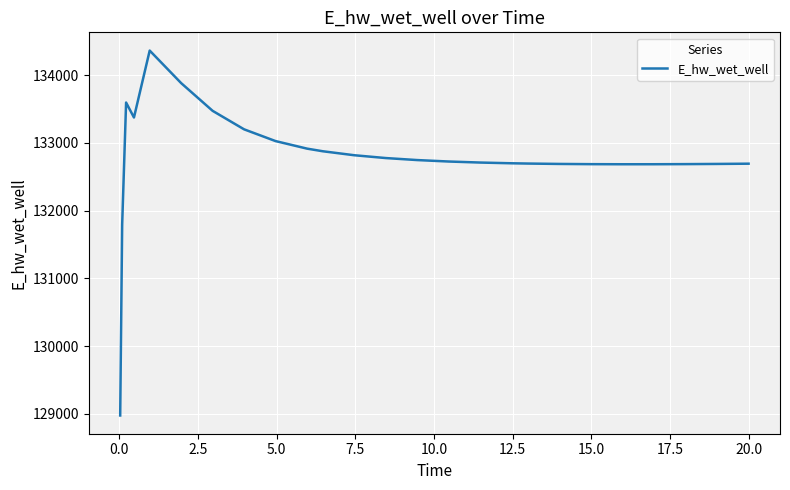

What is the difference between the maximum and minimum values?

5385.6